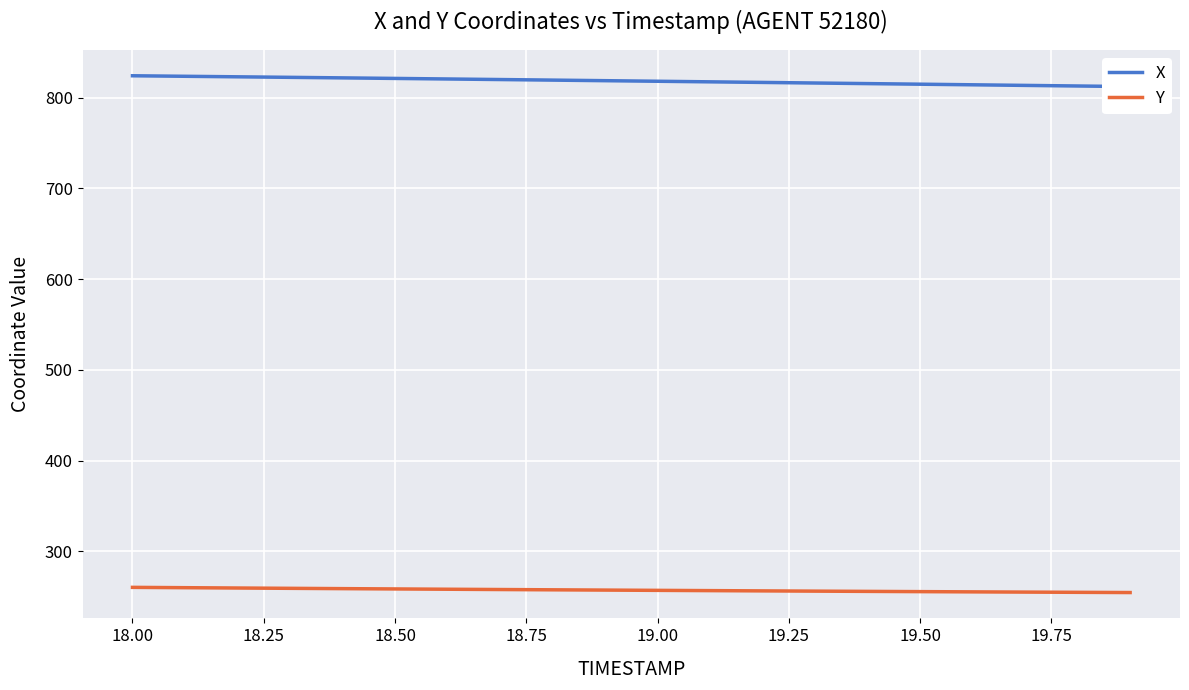

What is the maximum value for Y?

260.2